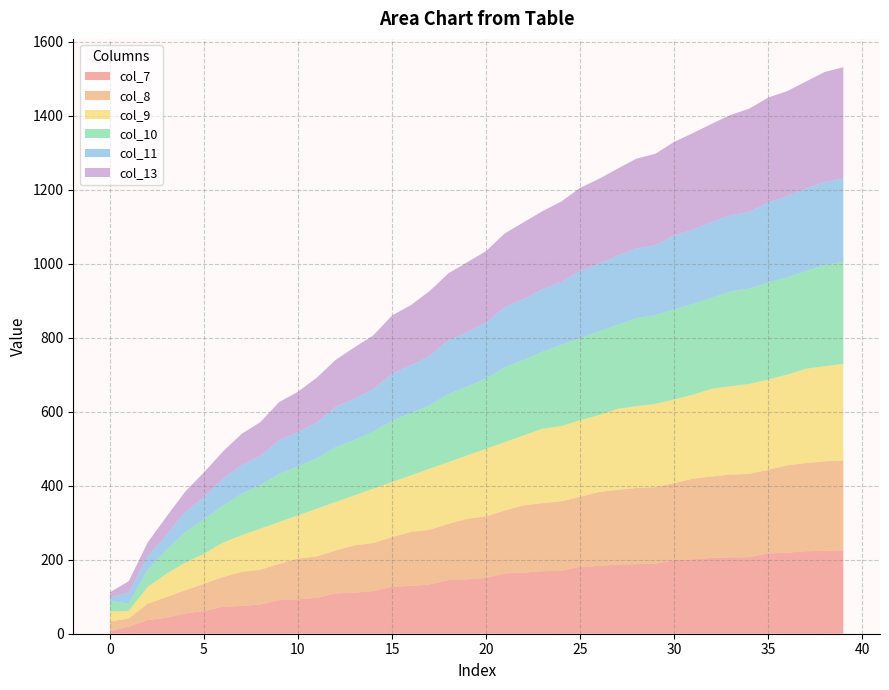

Reading left to right, transcribe all the data shown in this chart.

col_7: 0=7	1=19	2=37	3=43	4=55	5=61	6=73	7=75	8=79	9=91	10=93	11=97	12=109	13=111	14=115	15=127	16=129	17=133	18=145	19=147	20=151	21=163	22=165	23=169	24=170	25=181	26=183	27=187	28=188	29=189	30=199	31=201	32=205	33=206	34=207	35=217	36=219	37=223	38=224	39=225
col_8: 0=26	1=22	2=44	3=56	4=62	5=74	6=80	7=92	8=94	9=98	10=110	11=112	12=116	13=128	14=130	15=134	16=146	17=148	18=152	19=164	20=166	21=170	22=182	23=184	24=188	25=189	26=200	27=202	28=206	29=207	30=208	31=218	32=220	33=224	34=225	35=226	36=236	37=238	38=242	39=243
col_9: 0=27	1=21	2=45	3=63	4=75	5=81	6=93	7=99	8=111	9=113	10=117	11=129	12=131	13=135	14=147	15=149	16=153	17=165	18=167	19=171	20=183	21=185	22=189	23=201	24=203	25=207	26=208	27=219	28=221	29=225	30=226	31=227	32=237	33=239	34=243	35=244	36=245	37=255	38=257	39=261
col_10: 0=28	1=20	2=46	3=64	4=82	5=94	6=100	7=112	8=118	9=130	10=132	11=136	12=148	13=150	14=154	15=166	16=168	17=172	18=184	19=186	20=190	21=202	22=204	23=208	24=220	25=222	26=226	27=227	28=238	29=240	30=244	31=245	32=246	33=256	34=258	35=262	36=263	37=264	38=274	39=276
col_11: 0=11	1=29	2=37	3=41	4=55	5=59	6=73	7=77	8=79	9=91	10=93	11=97	12=109	13=111	14=115	15=127	16=129	17=133	18=145	19=147	20=151	21=163	22=165	23=169	24=170	25=181	26=183	27=187	28=188	29=189	30=199	31=201	32=205	33=206	34=207	35=217	36=219	37=223	38=224	39=225
col_13: 0=13	1=31	2=37	3=49	4=55	5=67	6=73	7=85	8=91	9=103	10=109	11=121	12=127	13=139	14=145	15=157	16=163	17=175	18=181	19=189	20=193	21=199	22=207	23=211	24=217	25=225	26=229	27=235	28=243	29=247	30=253	31=261	32=265	33=271	34=279	35=283	36=284	37=289	38=297	39=301